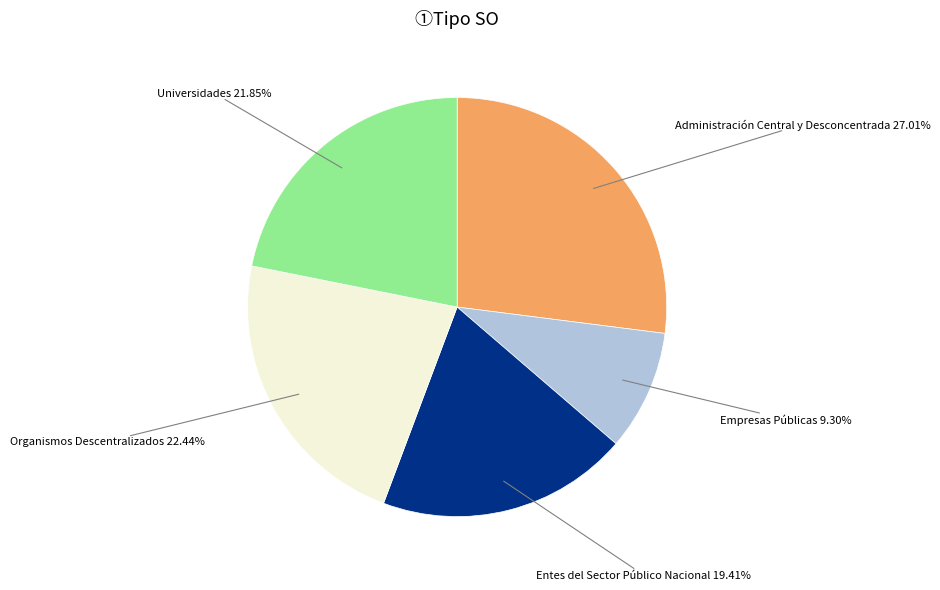

Which has a higher value, Entes del Sector Público Nacional or Organismos Descentralizados?

Organismos Descentralizados